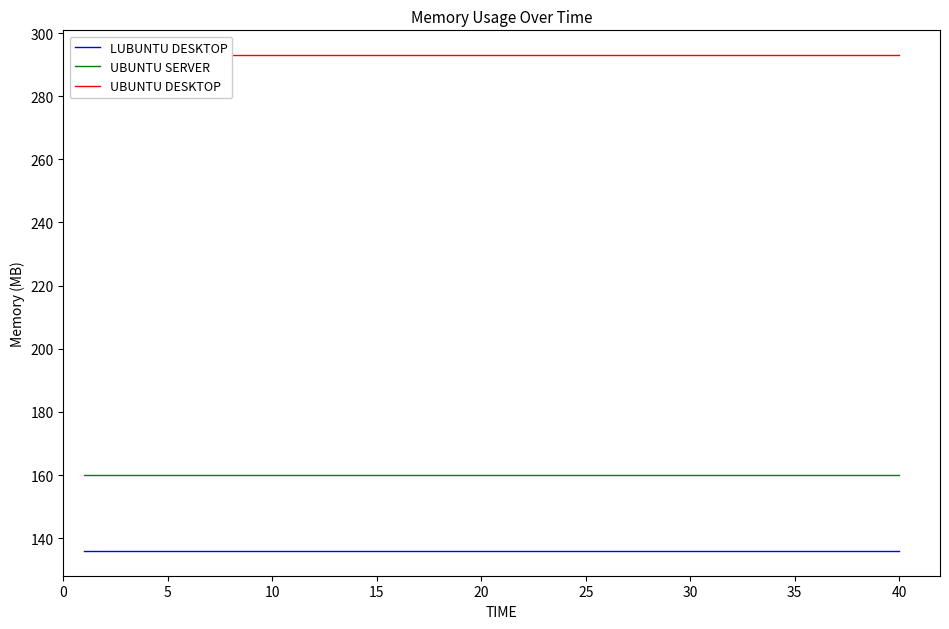

Is it true that UBUNTU SERVER equals 95 at 40?

False